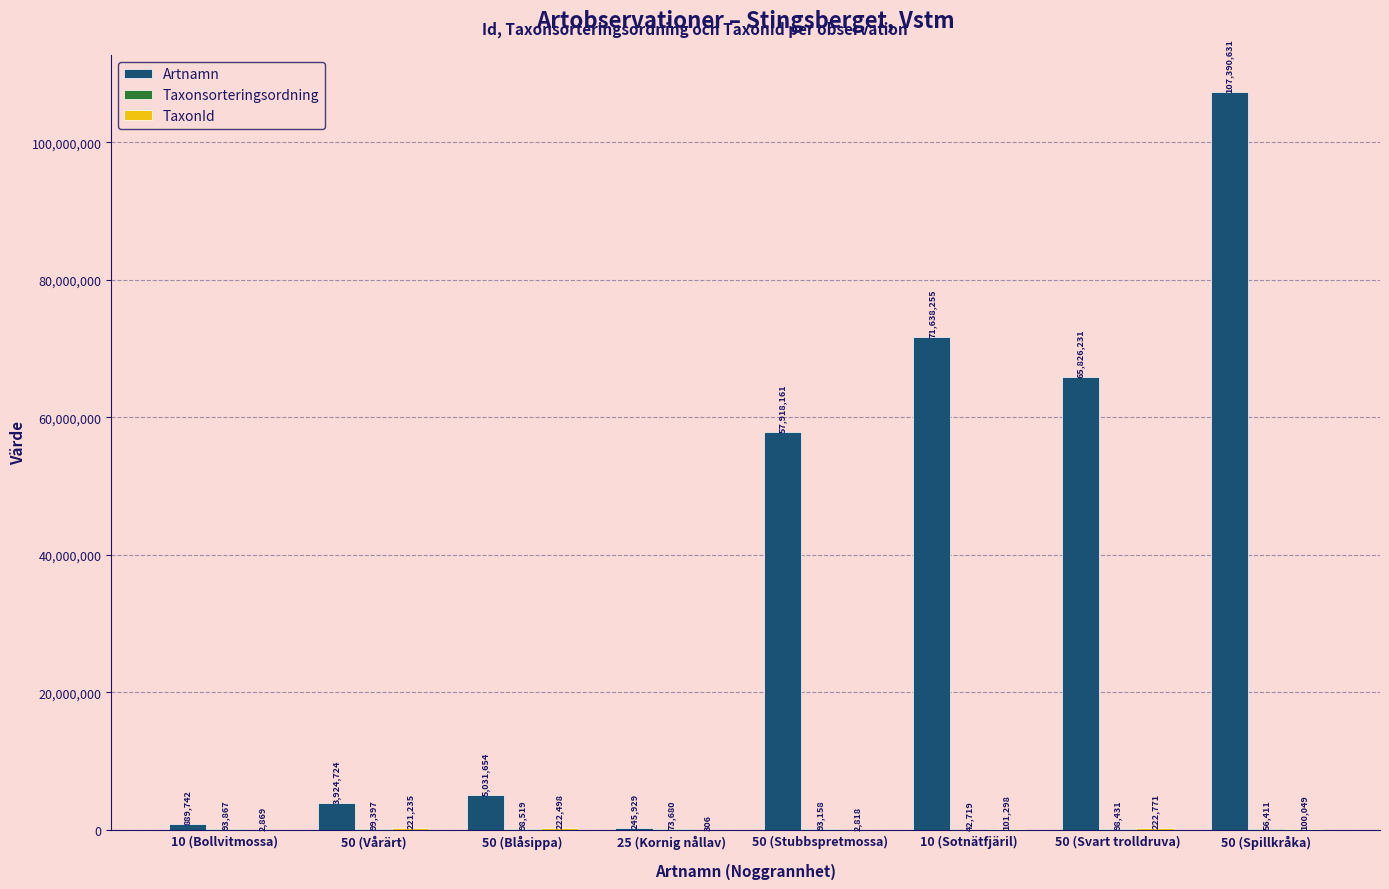

What is the total value across all series at 25 (Kornig nållav)?

319915